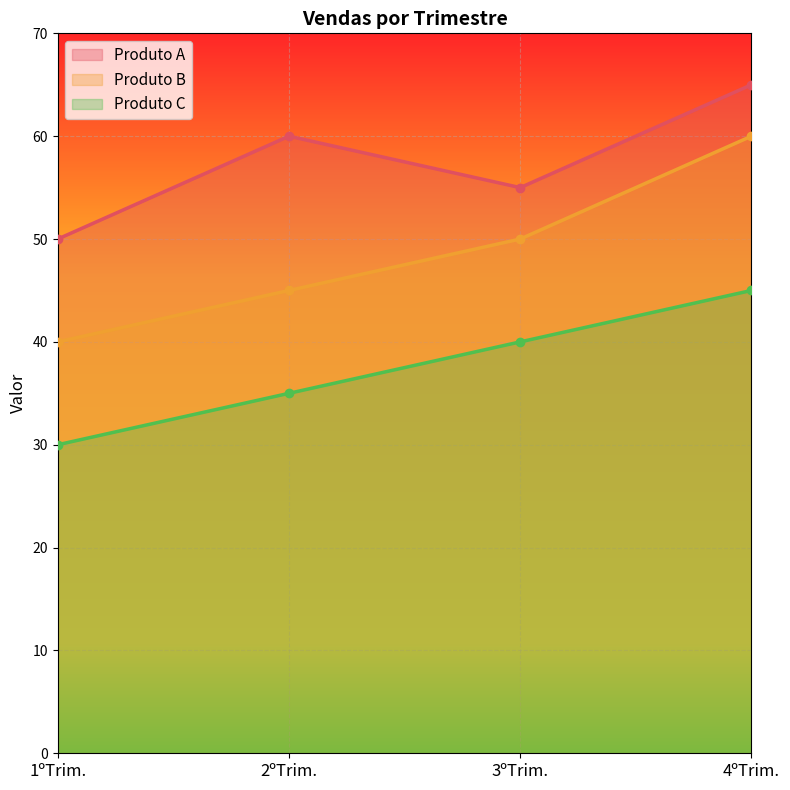

Read the Produto C value at 3ºTrim..

40